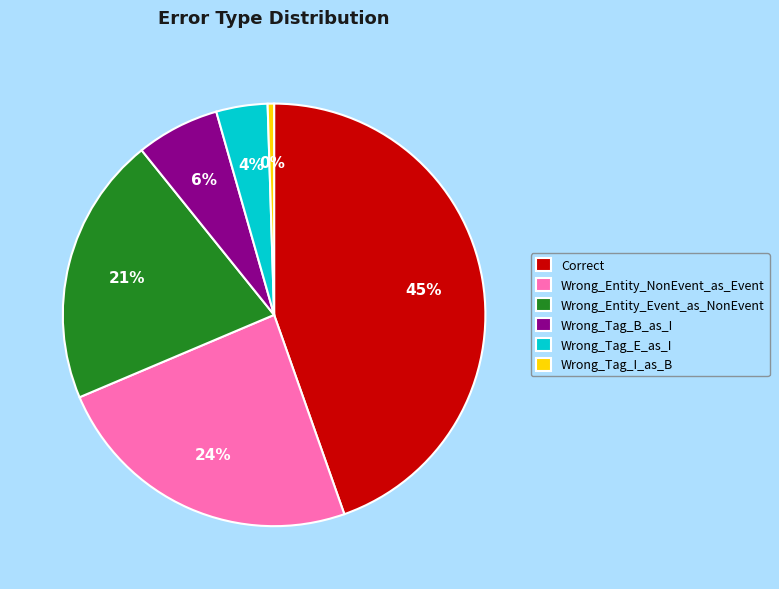

What is the ratio of the value at Wrong_Entity_Event_as_NonEvent to the value at Correct?

0.5